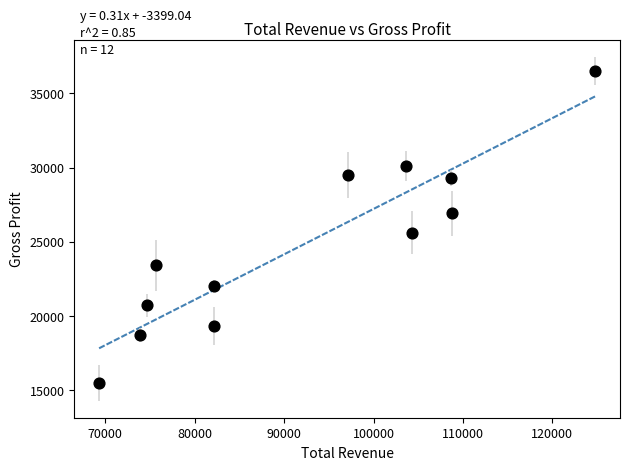

What is the average X value?

92108